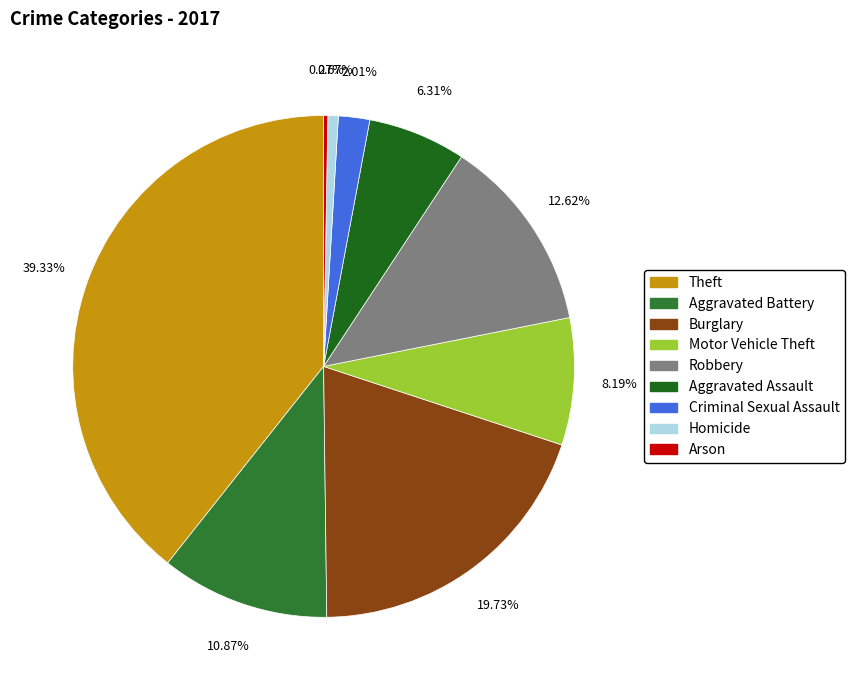

How many segments does this pie chart have?

9